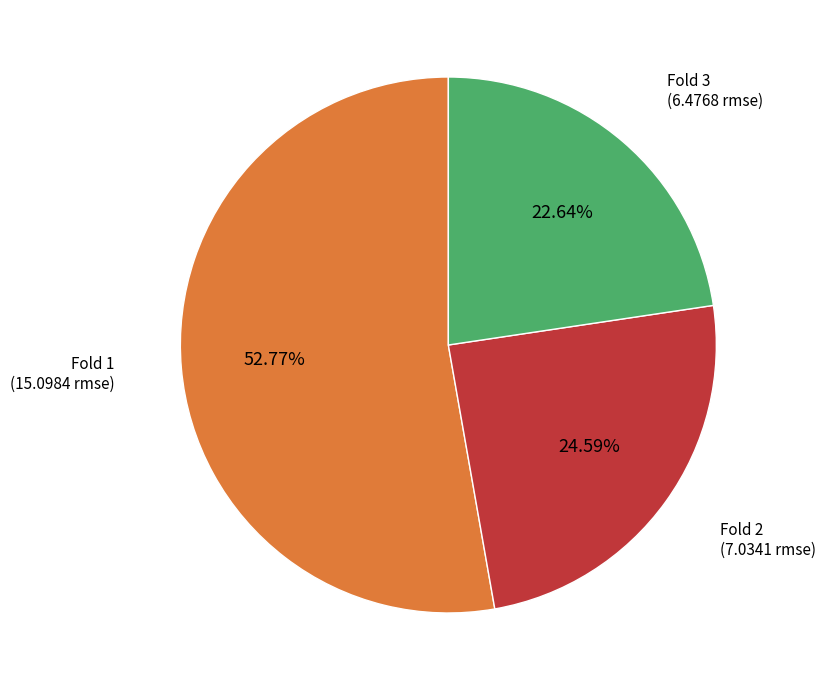

How many slices are in this pie chart?

3